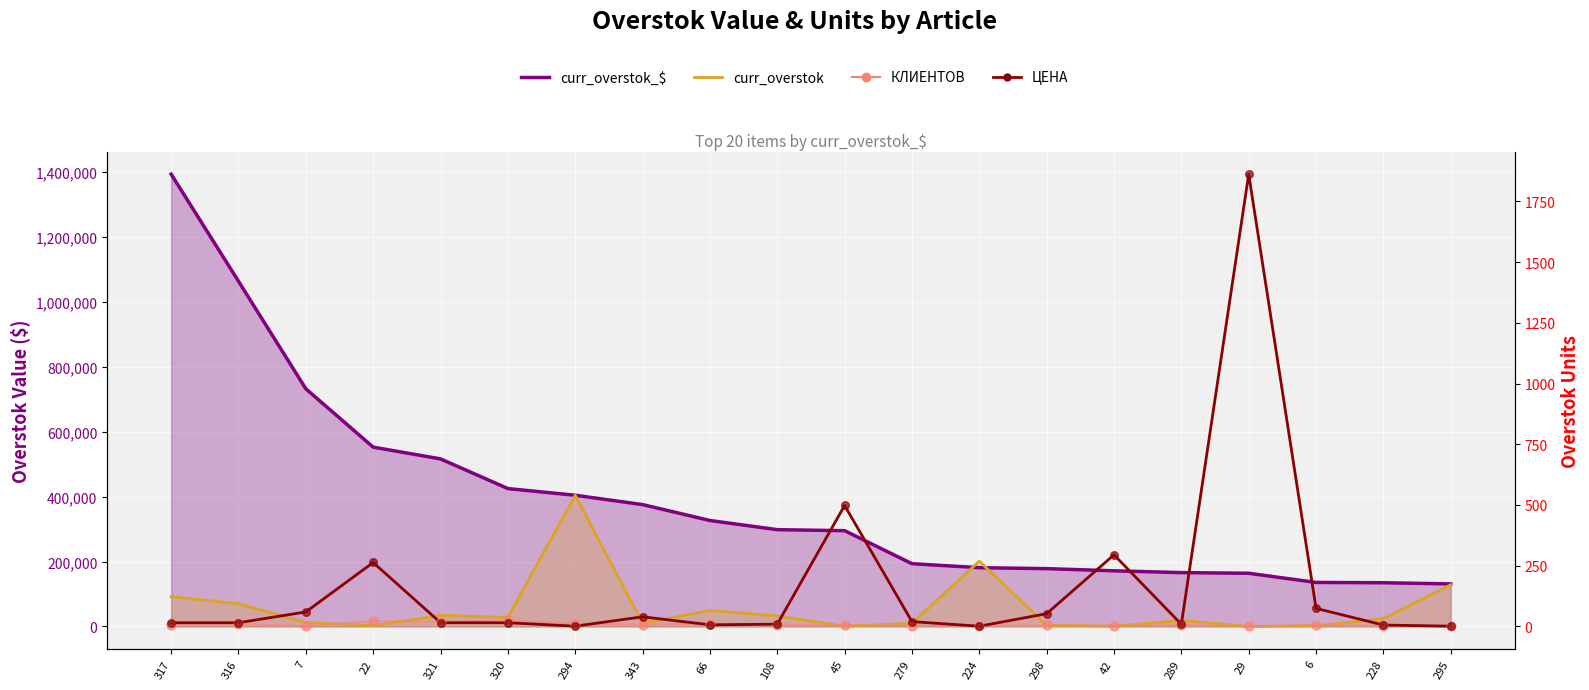

Which series reaches the minimum Y coordinate?

КЛИЕНТОВ